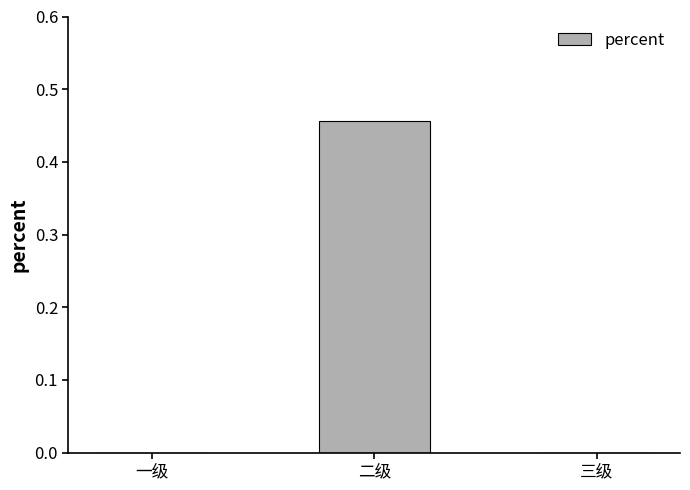

Which label corresponds to the largest value in the chart?

二级